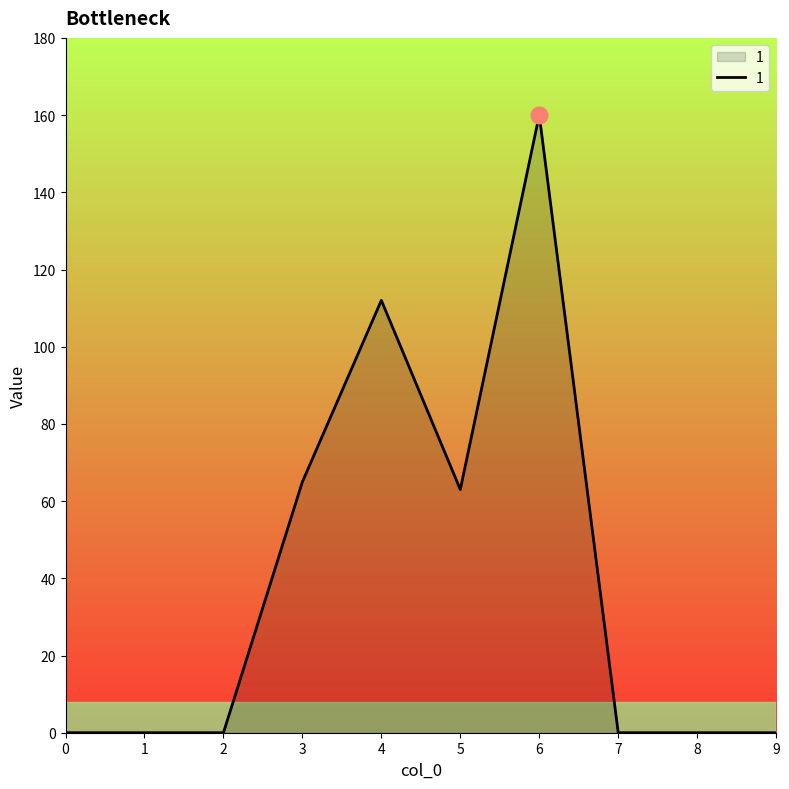

Between 6 and 4, which is larger?

6